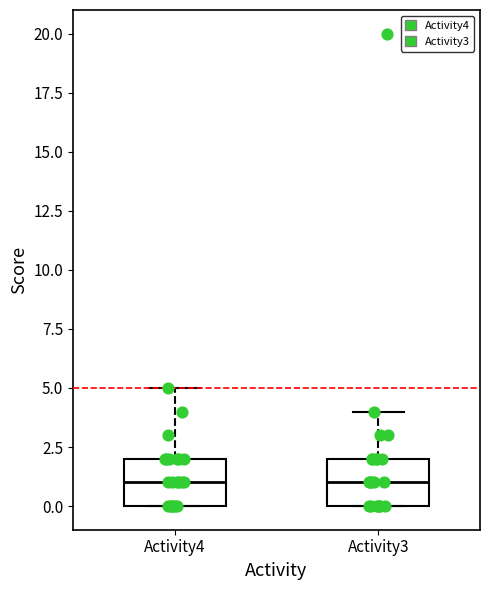

Where does the upper whisker of the box for Activity4 end on the y-axis? The values are not printed on the chart, so give them approximately, as read against the axis.

5